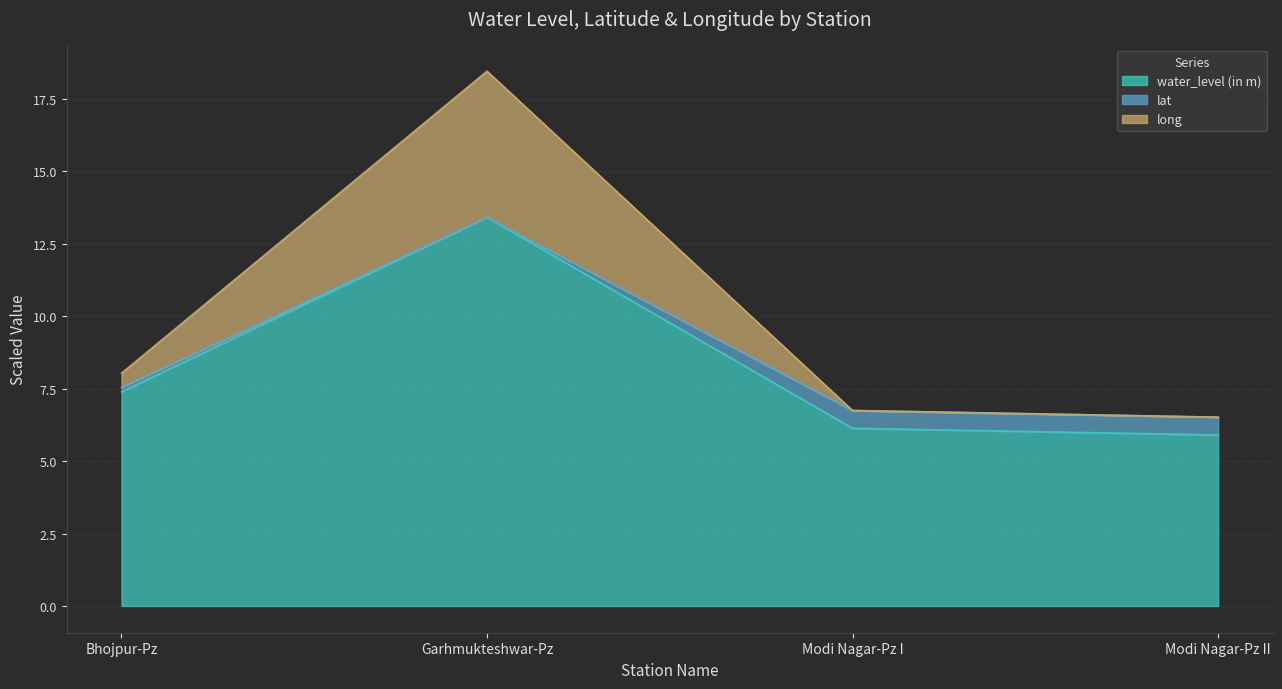

Which category has the lowest value across all series?

Modi Nagar-Pz II